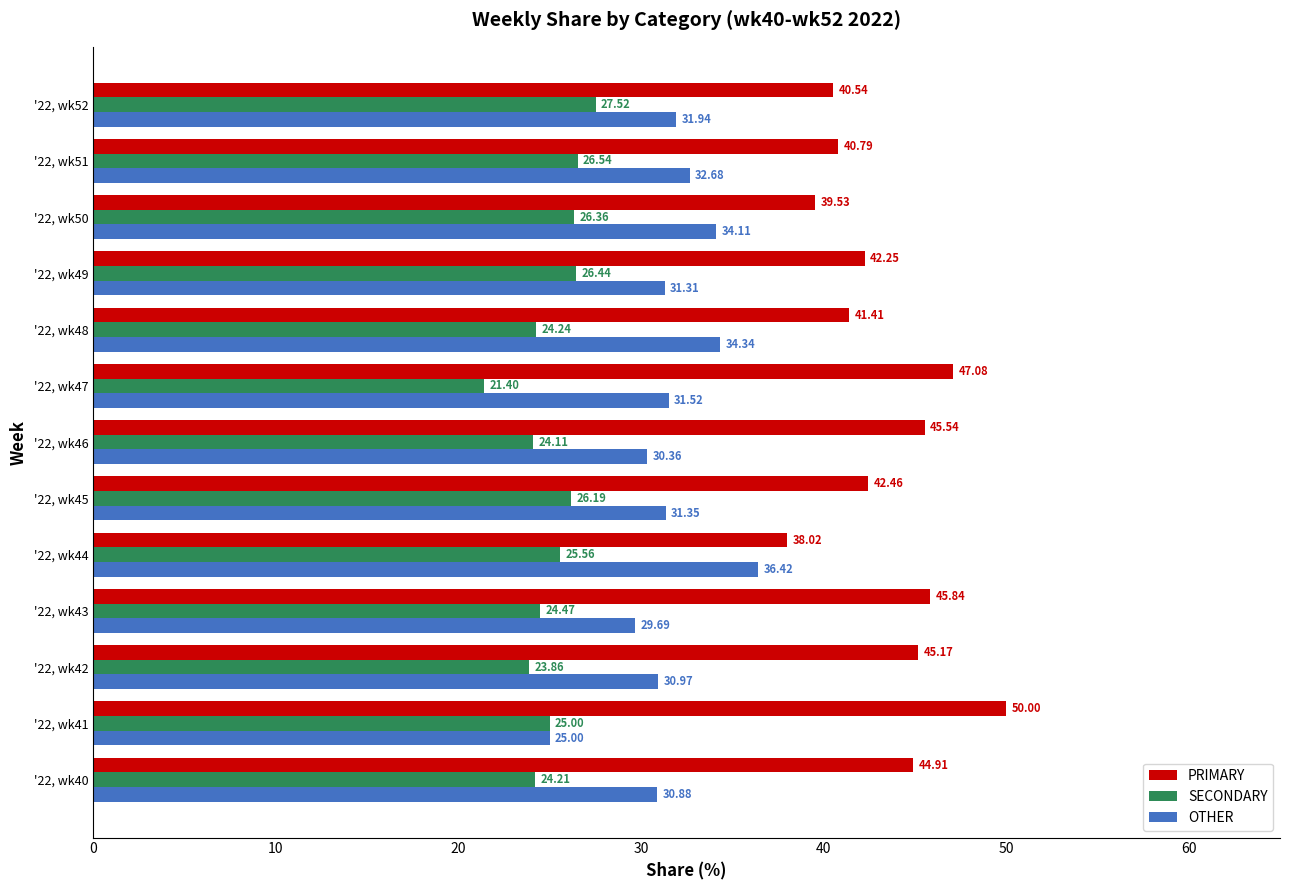

At how many categories does at least one series exceed 41?

9